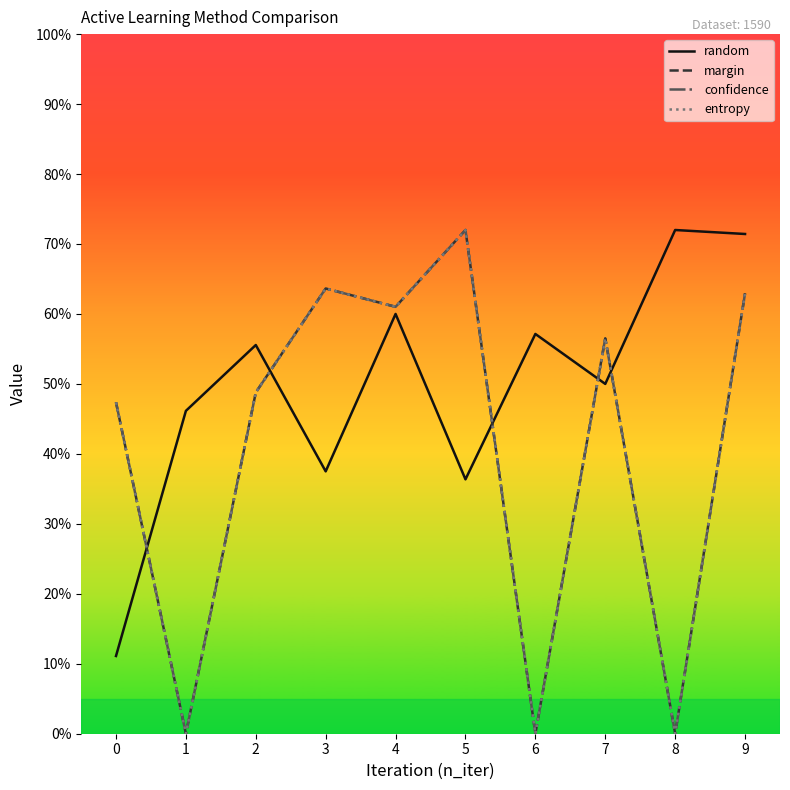

Does the chart have visible grid lines?

No